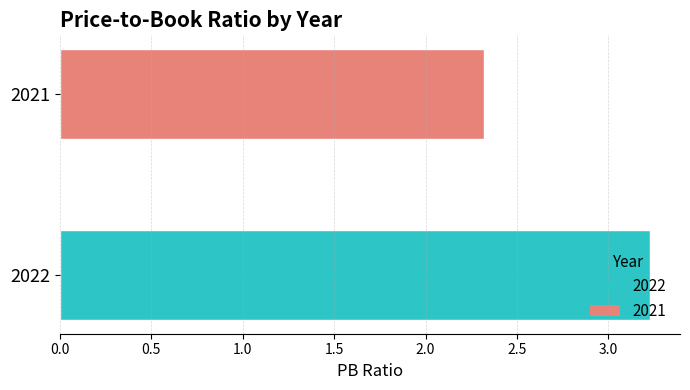

The value at 2021 is 0.6. True or false?

False